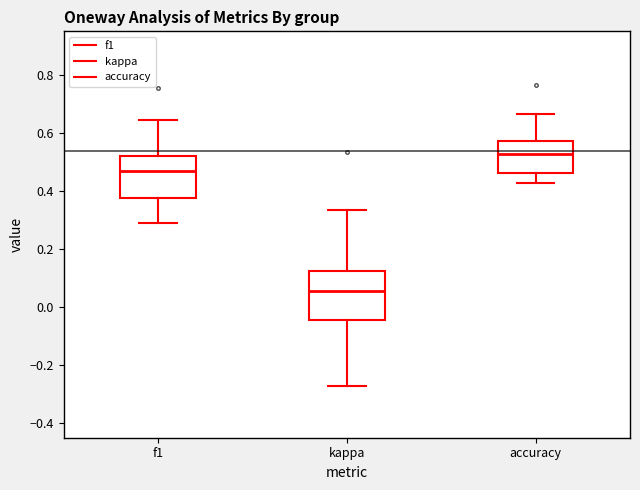

Where does the lower whisker of the box for accuracy end on the y-axis? The values are not printed on the chart, so give them approximately, as read against the axis.

0.42